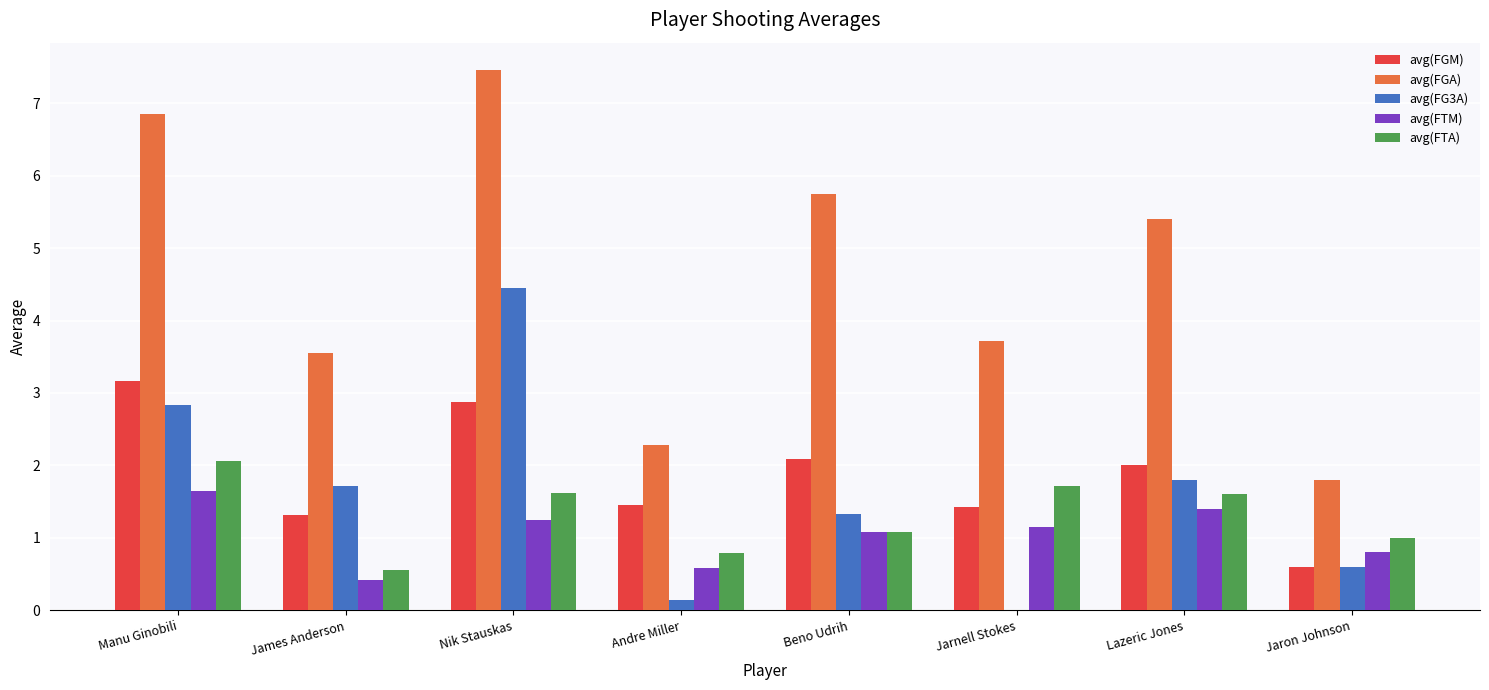

True or false: avg(FG3A) has a value of 1.3 at Beno Udrih.

True